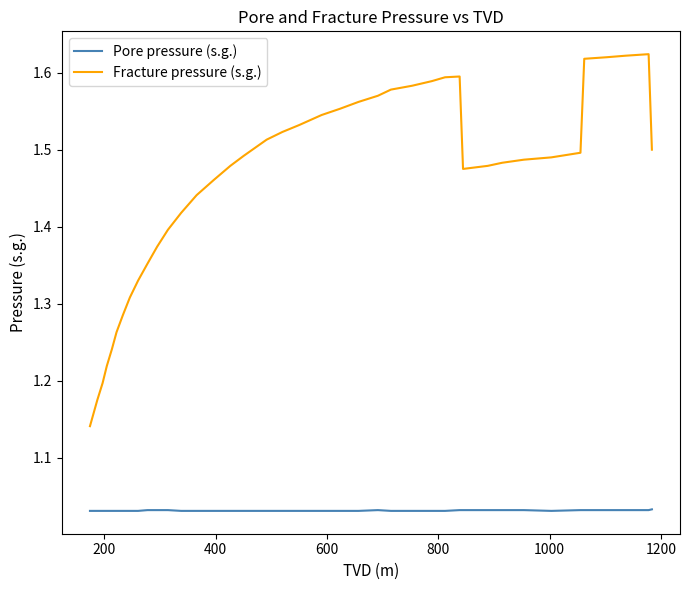

What are all the series names shown in the legend?

Pore pressure (s.g.), Fracture pressure (s.g.)